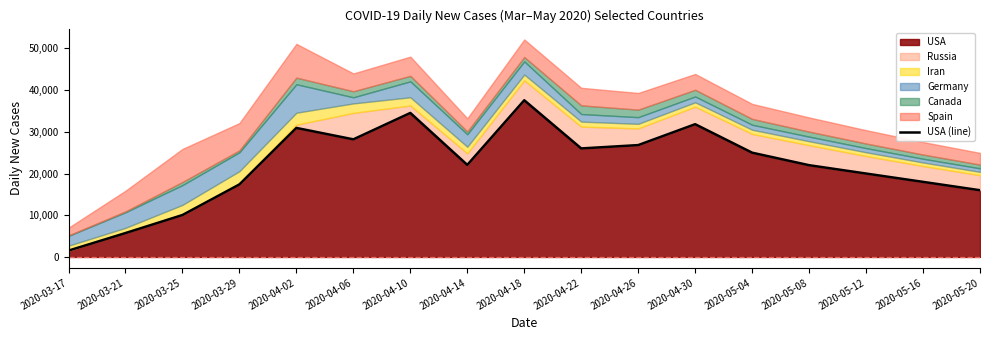

Where does the data first go above 22073?

2020-04-02